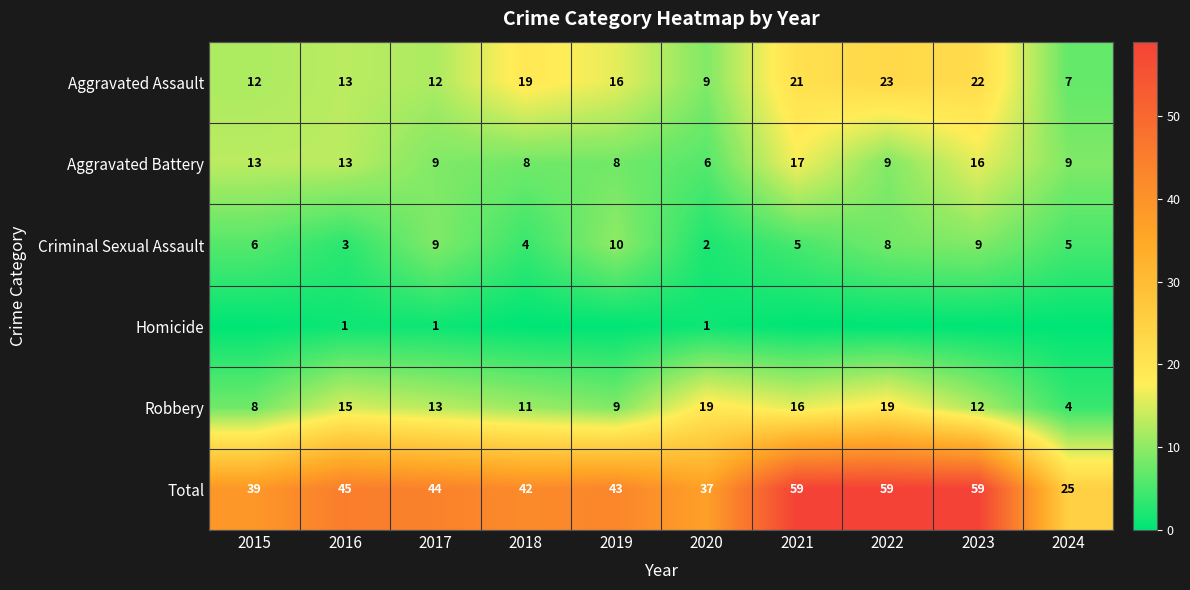

The value of Homicide at 2022 is 1. True or false?

False